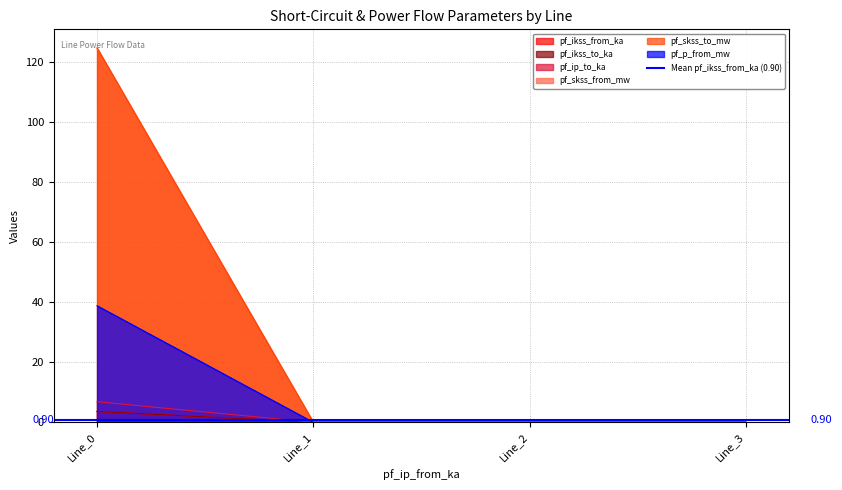

At which label is pf_skss_to_mw closest to 62?

Line_1